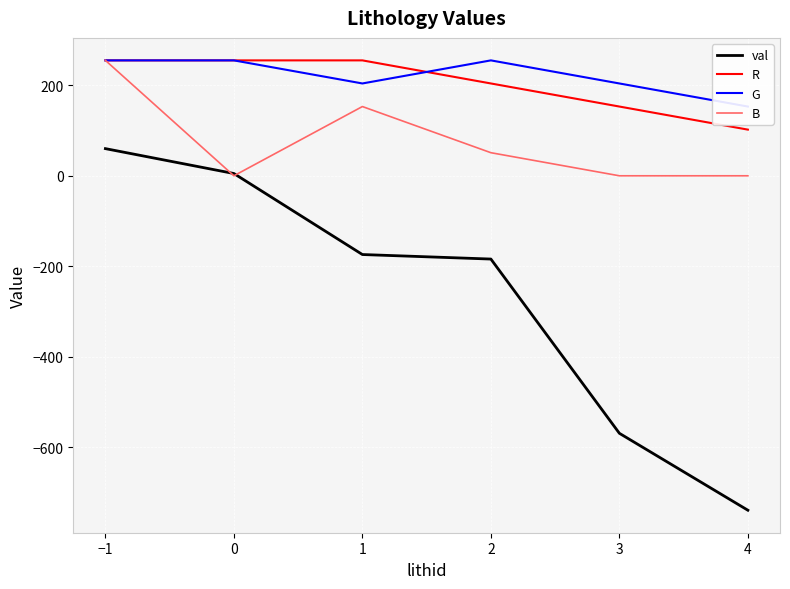

At which label does B first exceed 51?

−1